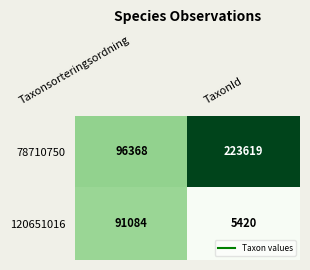

Which series has the largest total across all categories?

78710750